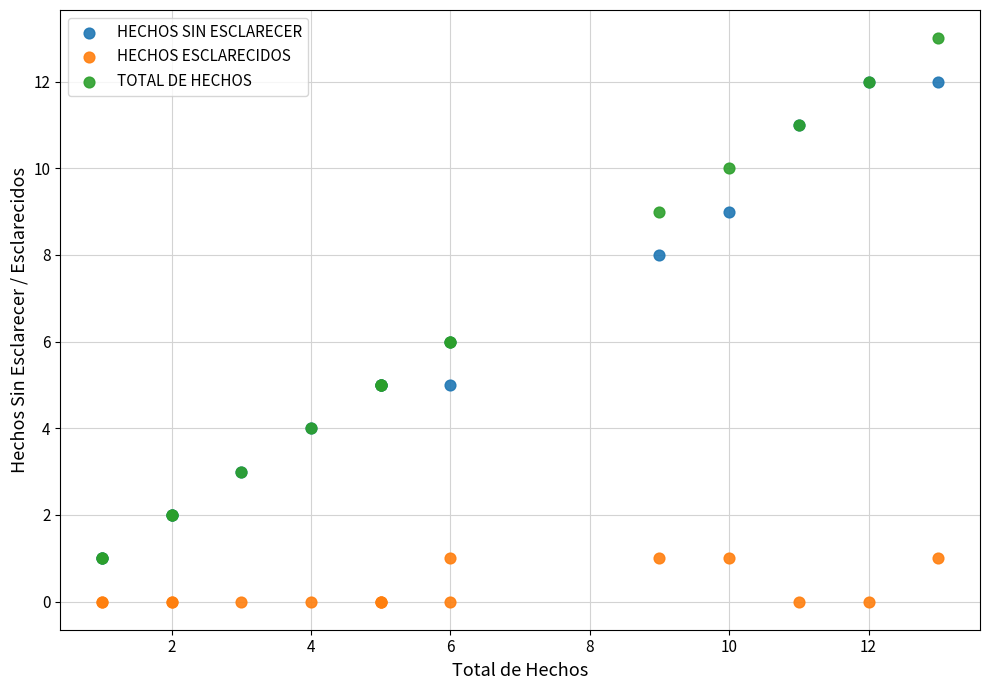

Which series has the widest spread of Y values?

TOTAL DE HECHOS